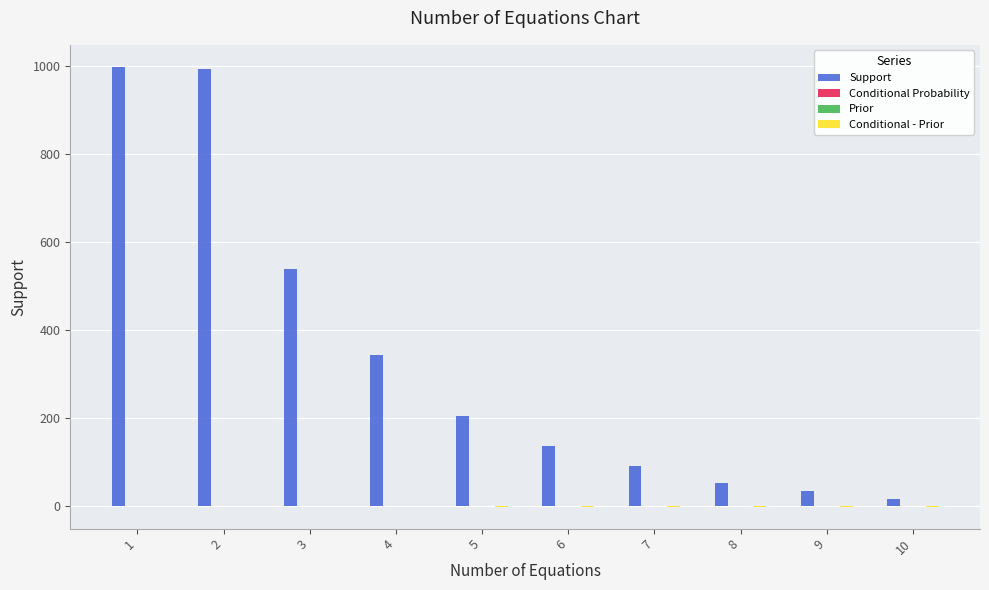

What is the highest value of the Support series?

997.0